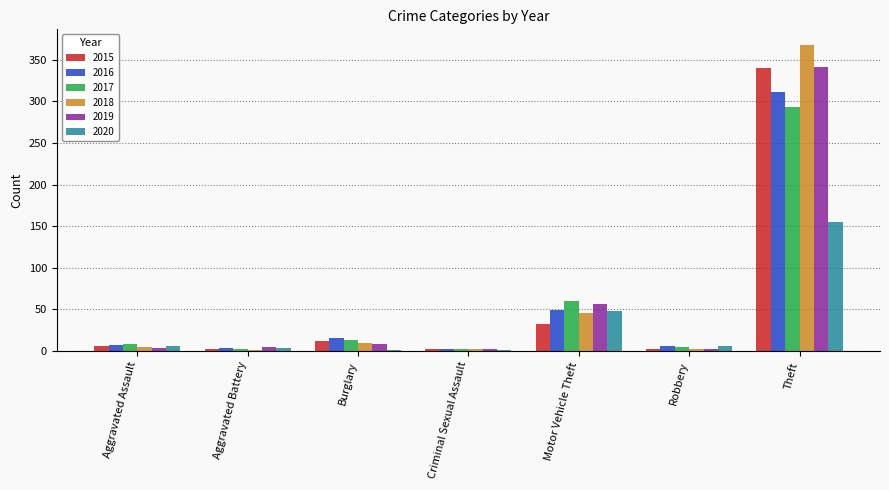

What is the average value of the 2015 series?

57